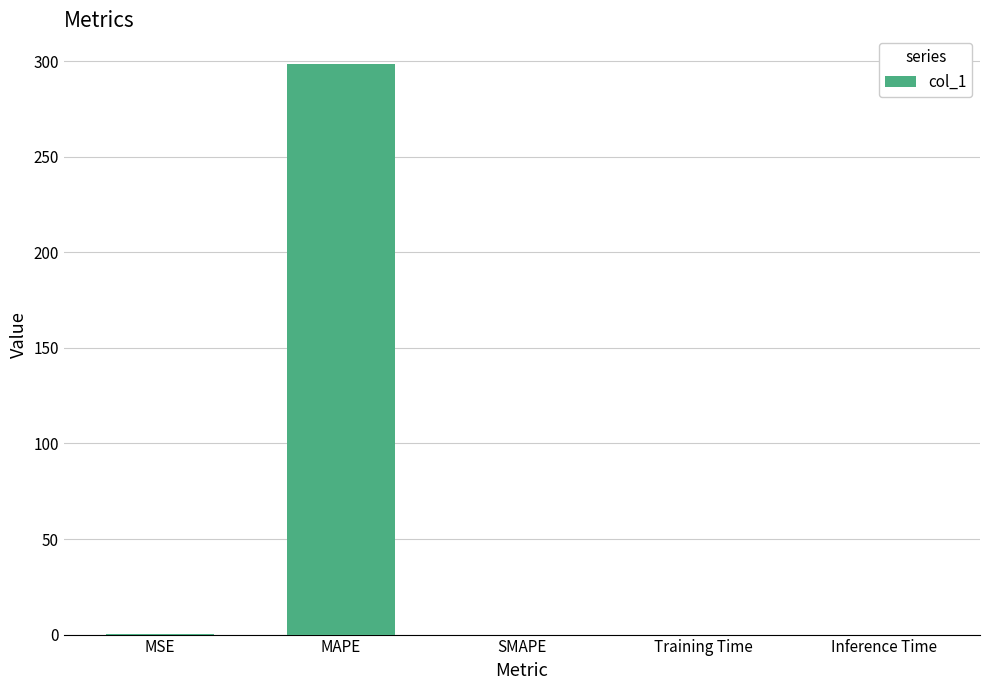

What is the average value?

59.7